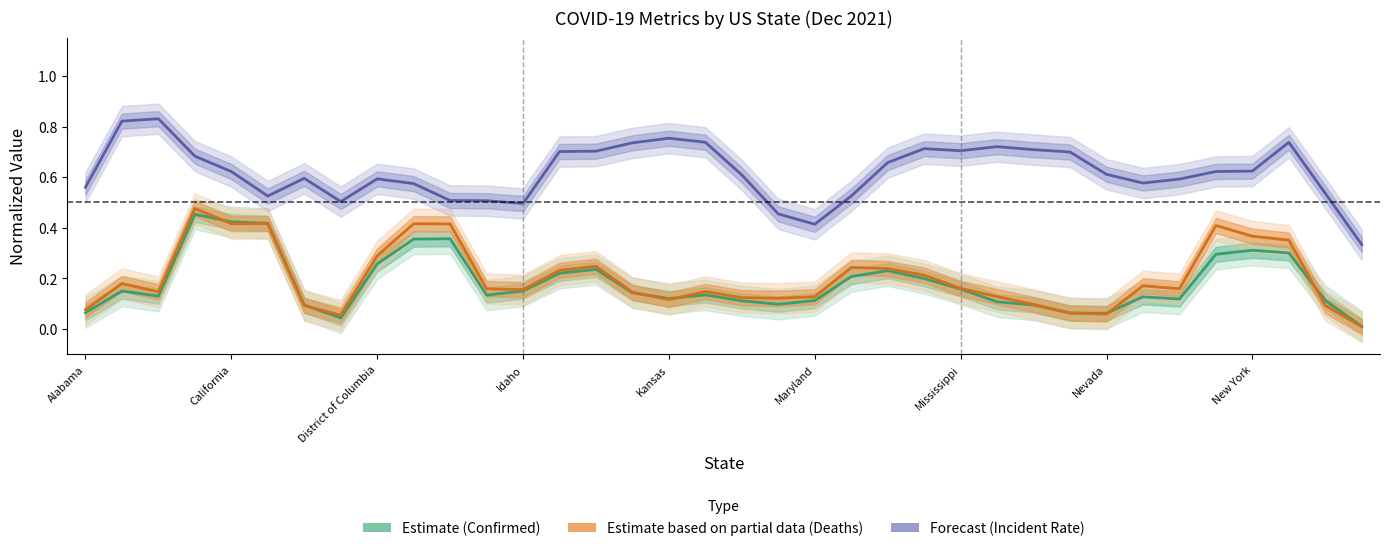

True or false: Incident Rate (Forecast) has more than 0 points higher than both neighbors.

True